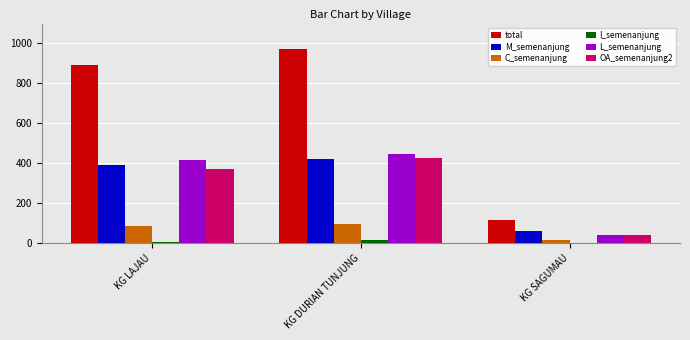

How many OA_semenanjung2 values are between 39 and 423?

3